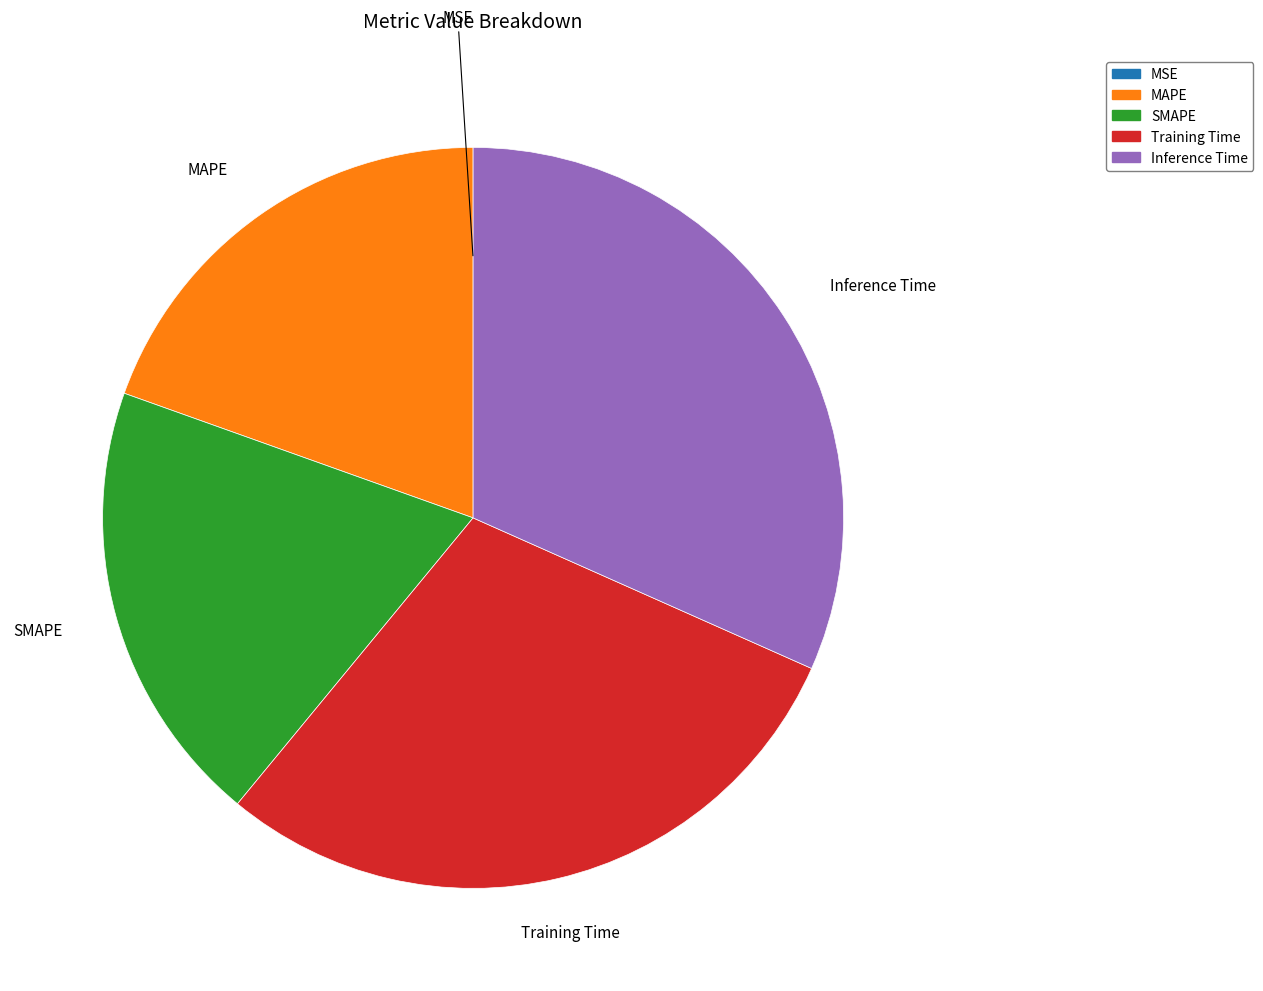

The MAPE slice represents 20% of the pie. True or false?

True